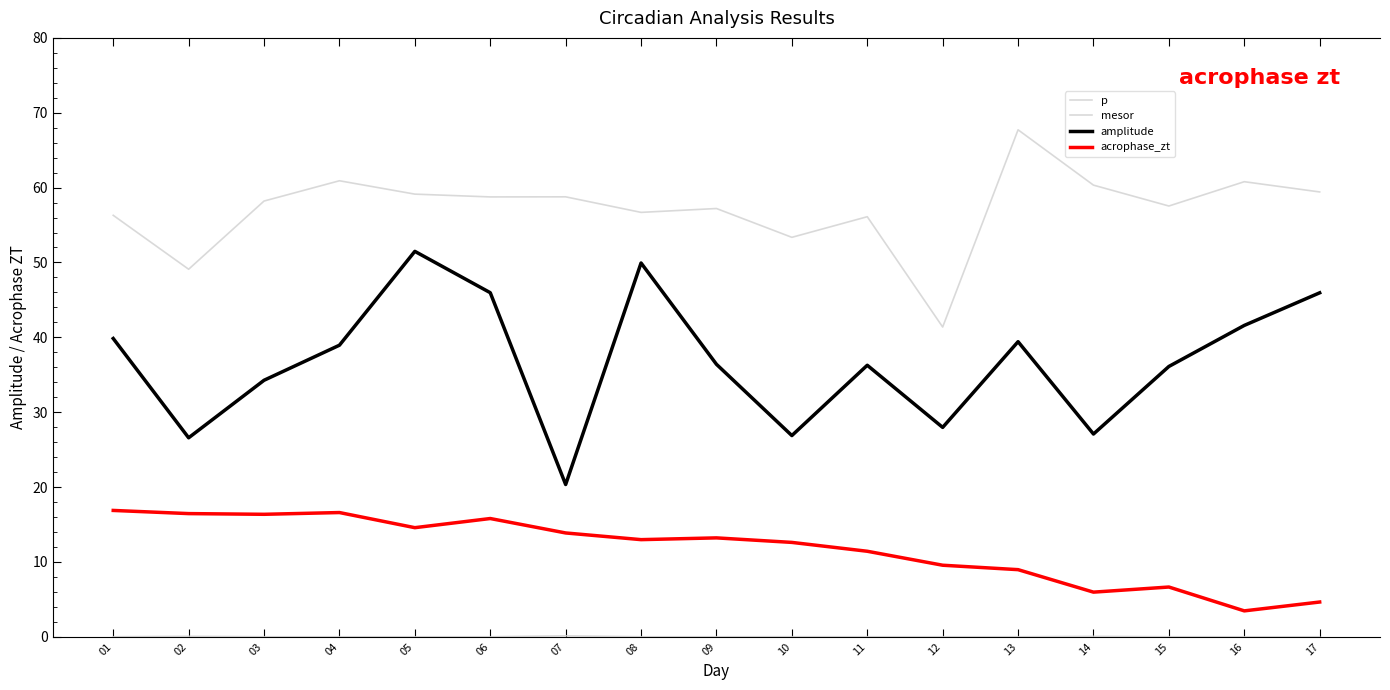

At which category is the sum across all series the highest?

05